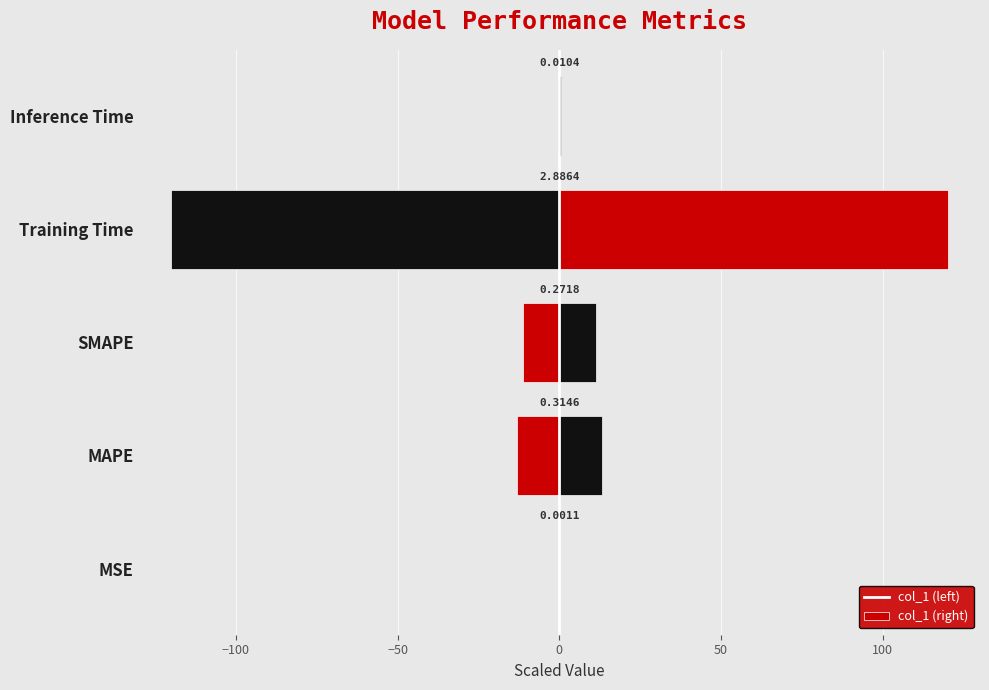

How many data points in col_1 (left) are above -11?

2